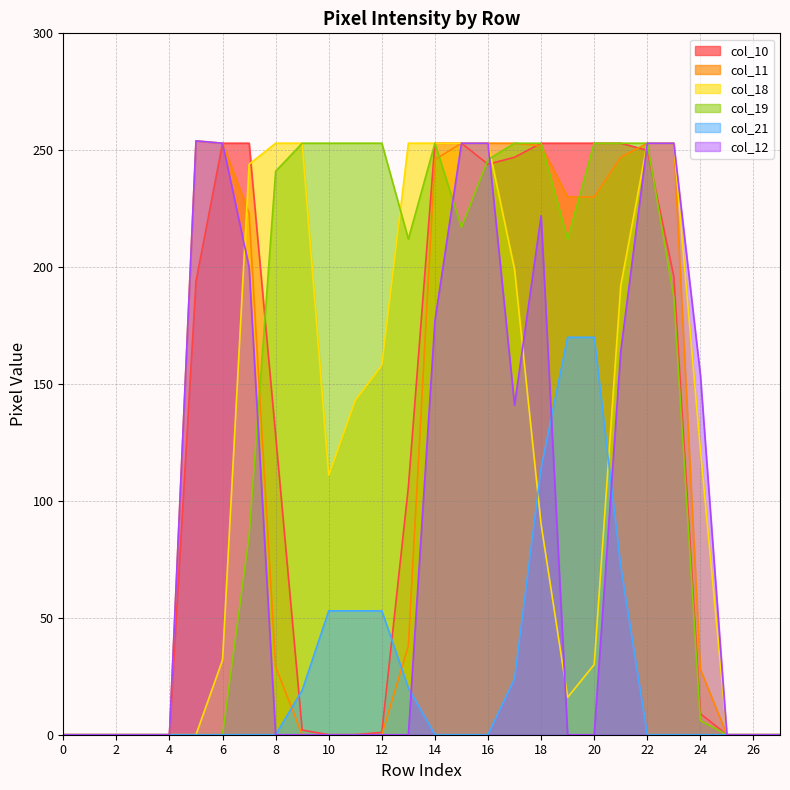

Is the value of col_12 at 12 greater than the value of col_10 at 17?

No